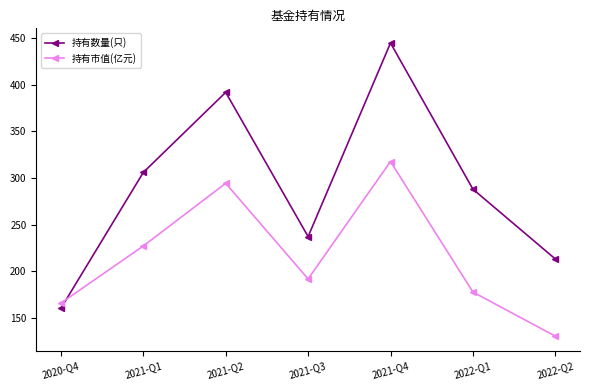

How many intersections are there between 持有市值(亿元) and 持有数量(只)?

1